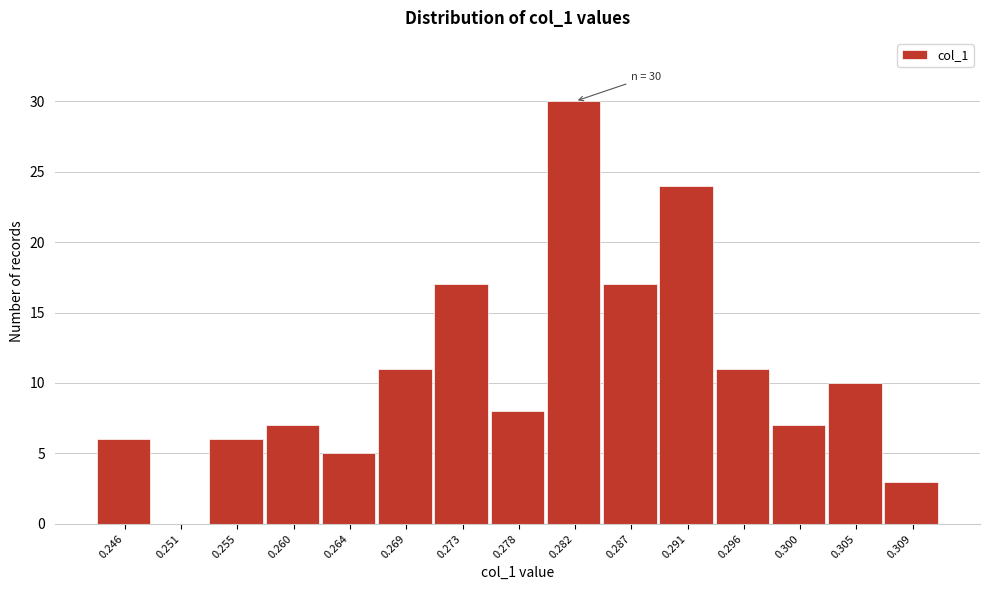

Reading left to right, transcribe all the data shown in this chart.

0.246=6	0.251=0	0.255=6	0.260=7	0.264=5	0.269=11	0.273=17	0.278=8	0.282=30	0.287=17	0.291=24	0.296=11	0.300=7	0.305=10	0.309=3